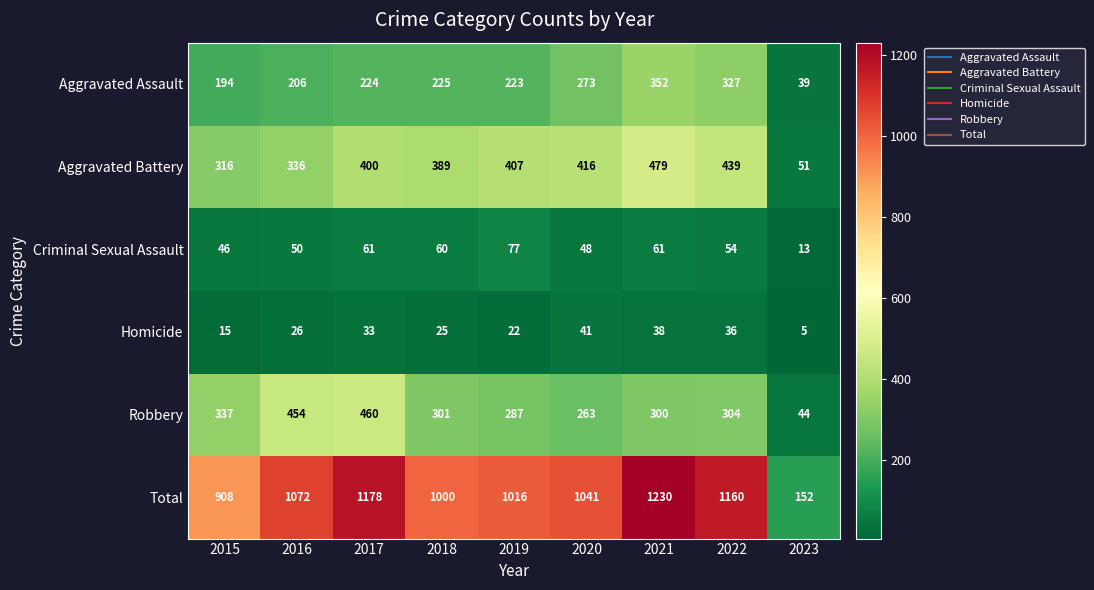

What is the maximum value for Total?

1230